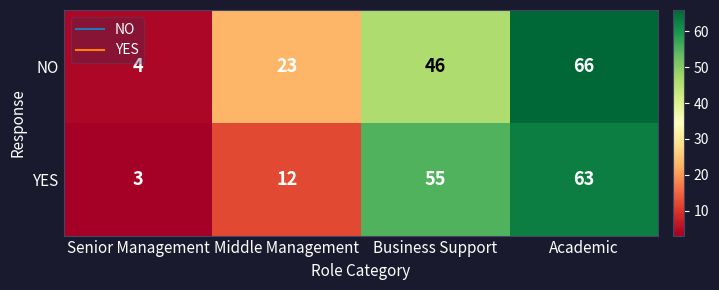

What is the average value of the YES series?

33